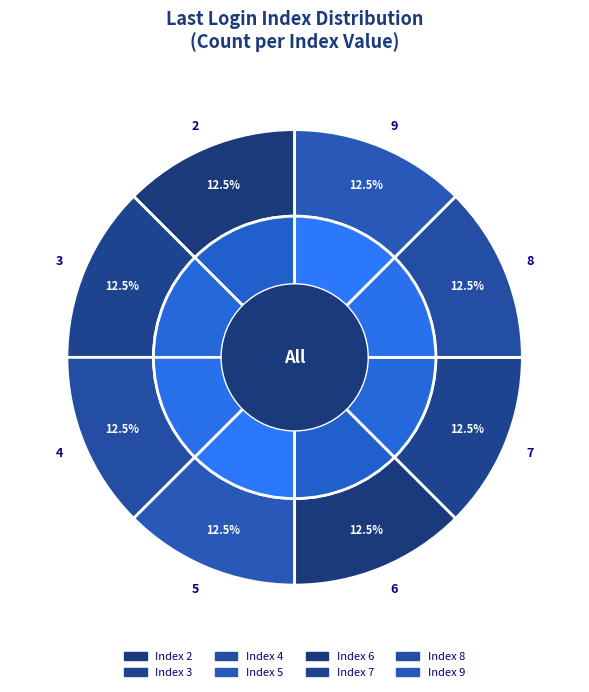

What is the smallest slice in the pie chart?

6